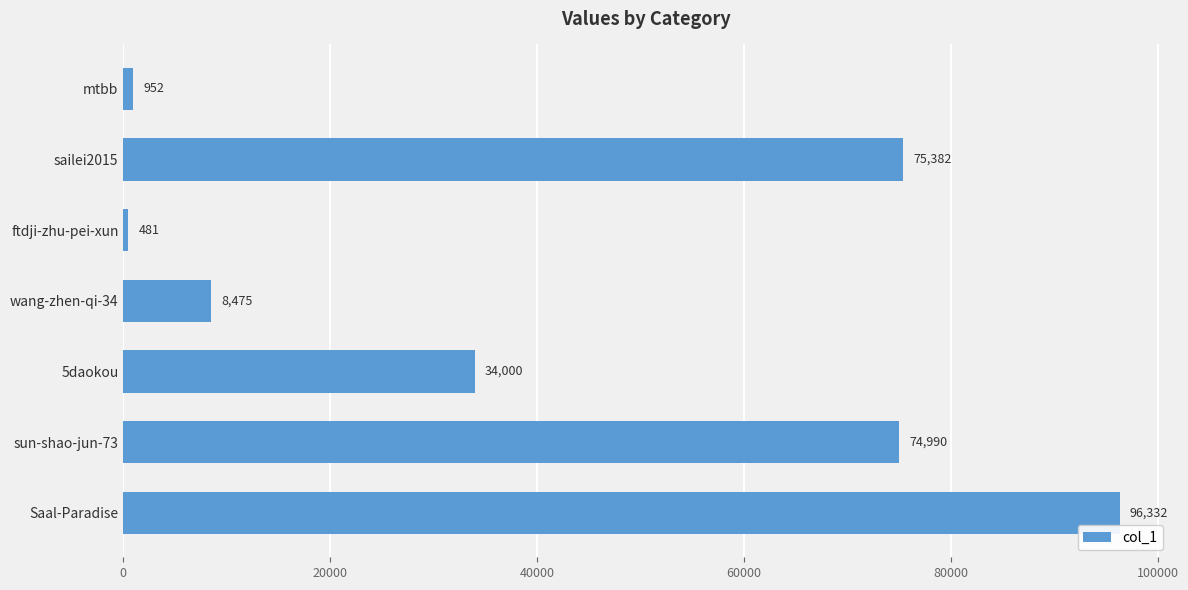

Are the bars horizontal?

Yes